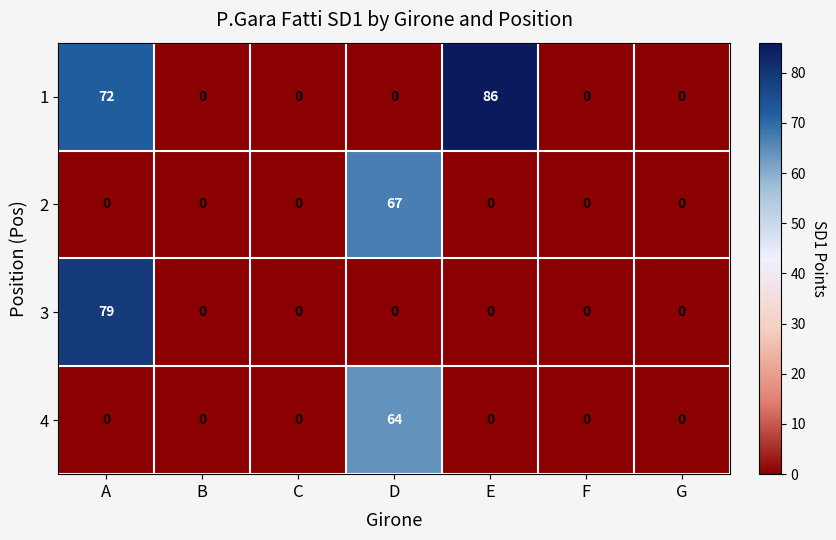

The 4 series shows -44 at F. True or false?

False